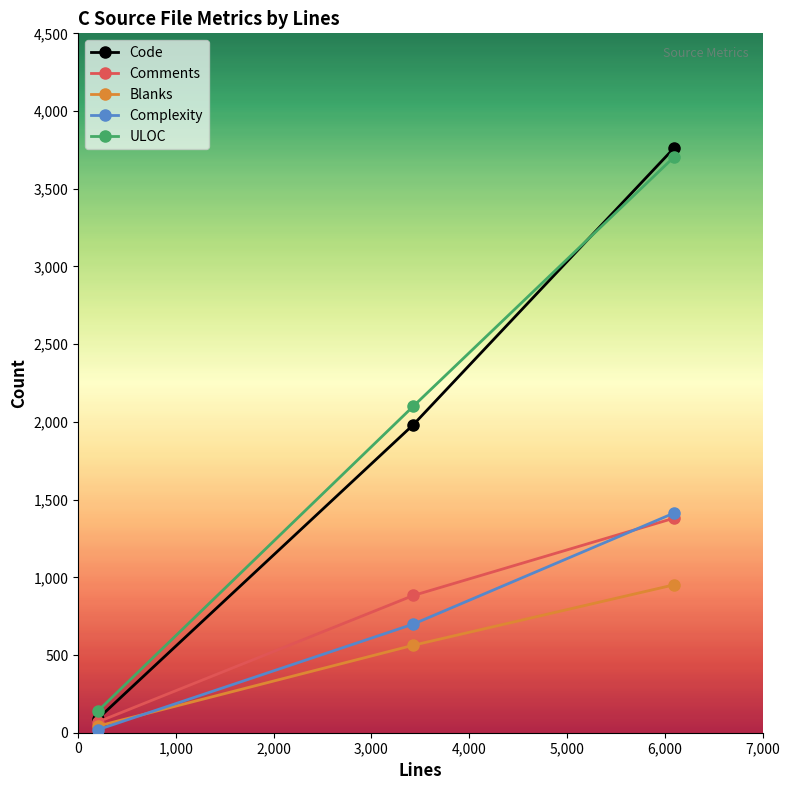

Which series has the widest spread of values?

Code